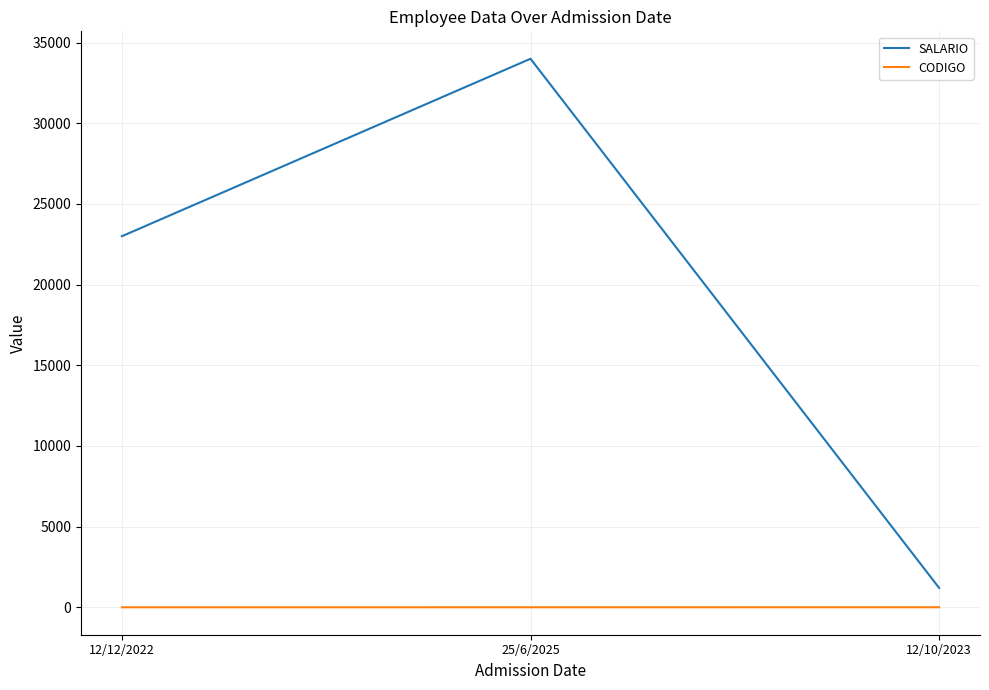

Rank the series by their average value, from highest to lowest.

SALARIO, CODIGO